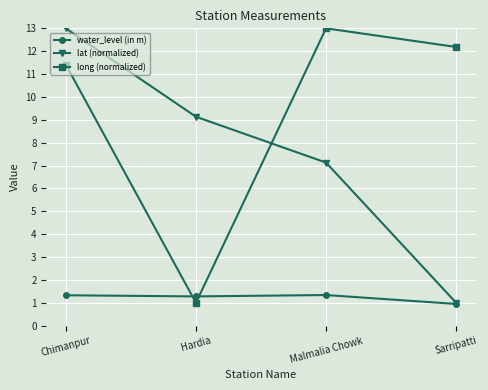

What are all the series names shown in the legend?

water_level (in m), lat (normalized), long (normalized)